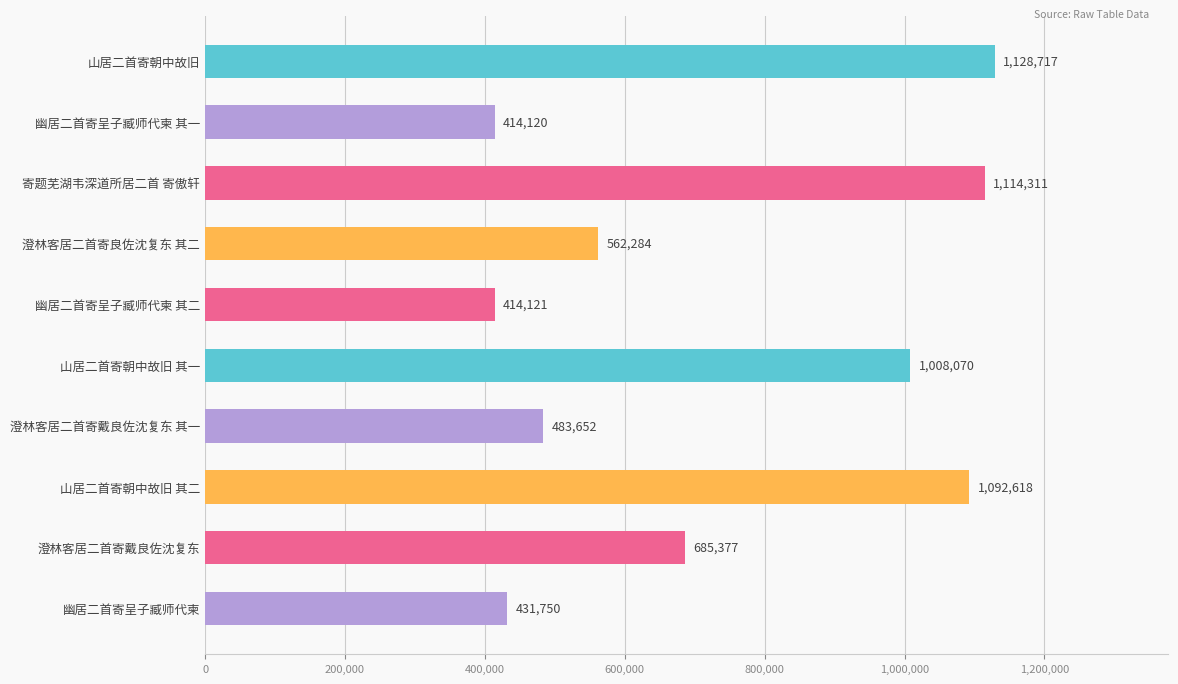

What is the difference between the maximum and minimum values?

714597